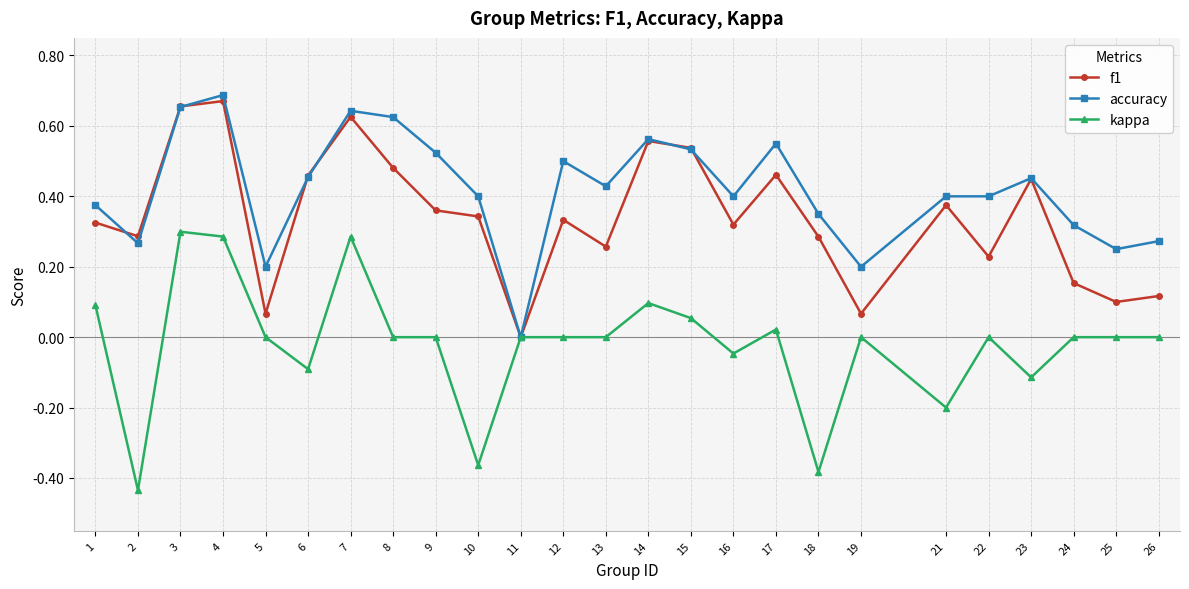

Count the number of categories in the chart.

25